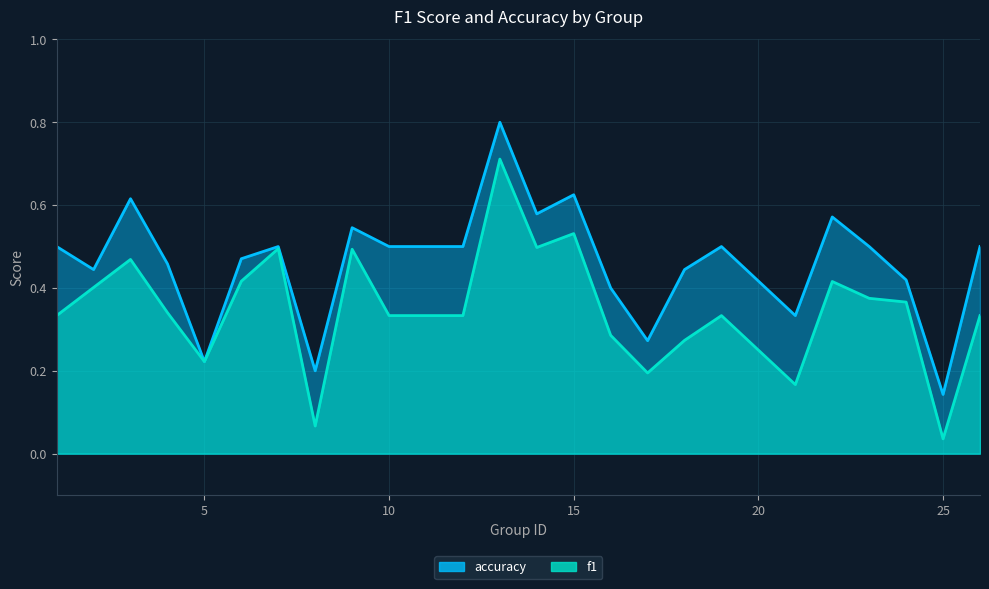

What is the sum of all accuracy values?

11.0